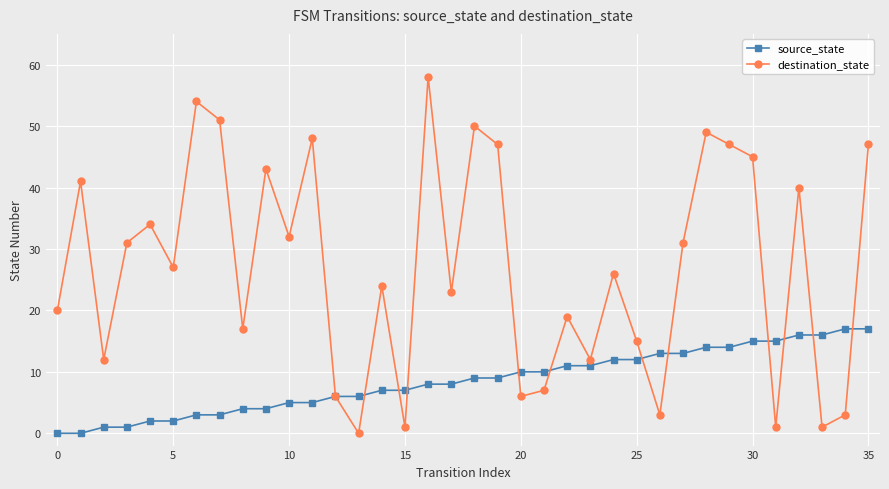

Which series ends up on top after the final intersection of destination_state and source_state?

destination_state